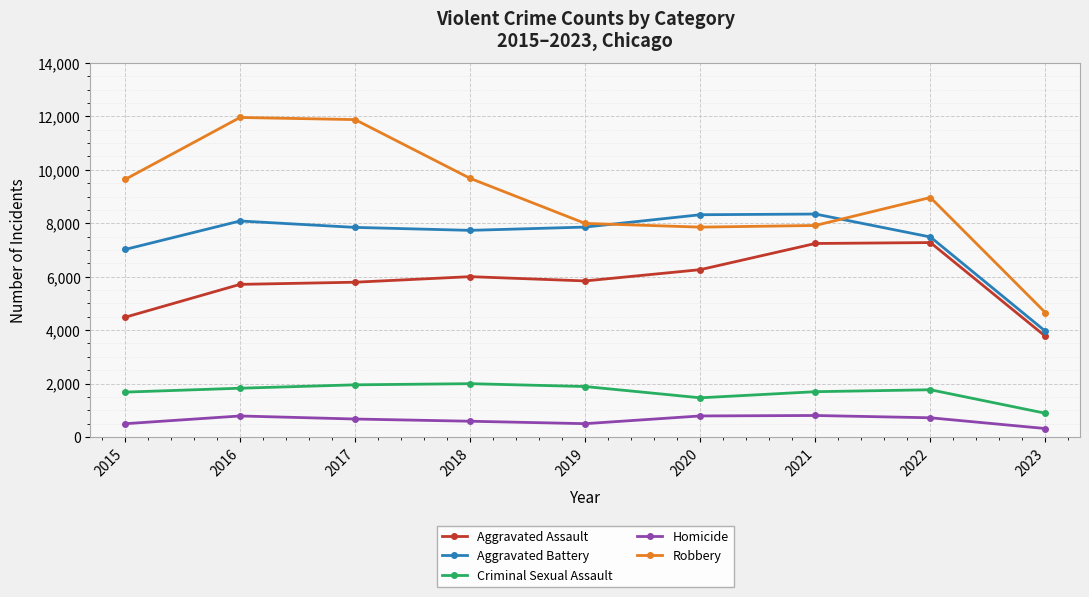

What is the lowest value of the Criminal Sexual Assault series?

887